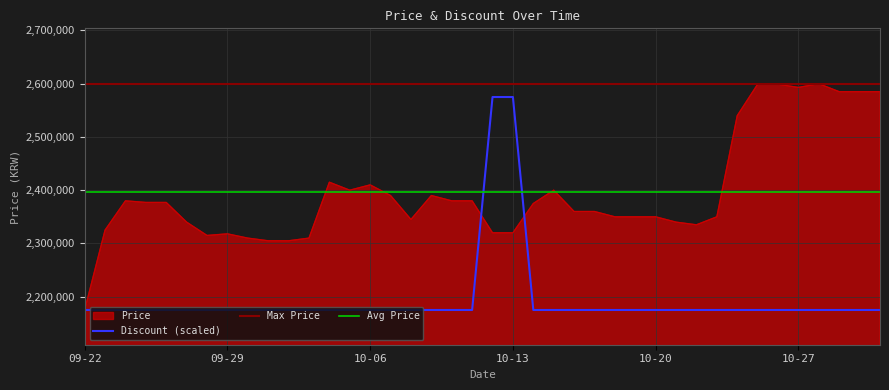

The value of Price at 10-27 is 2593000. True or false?

True